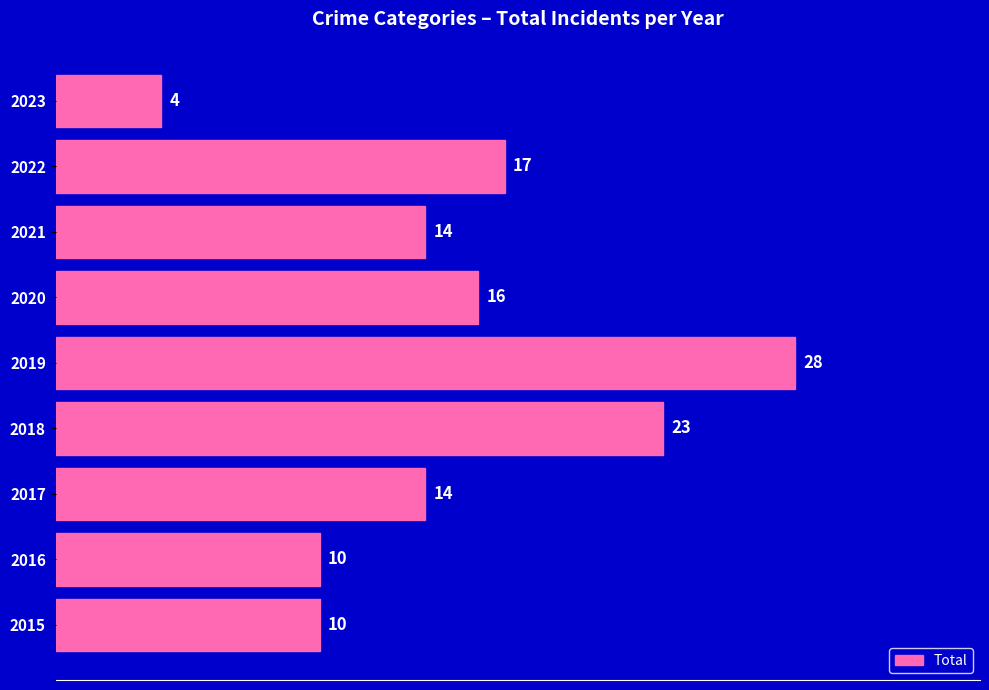

What is the greatest value displayed?

28